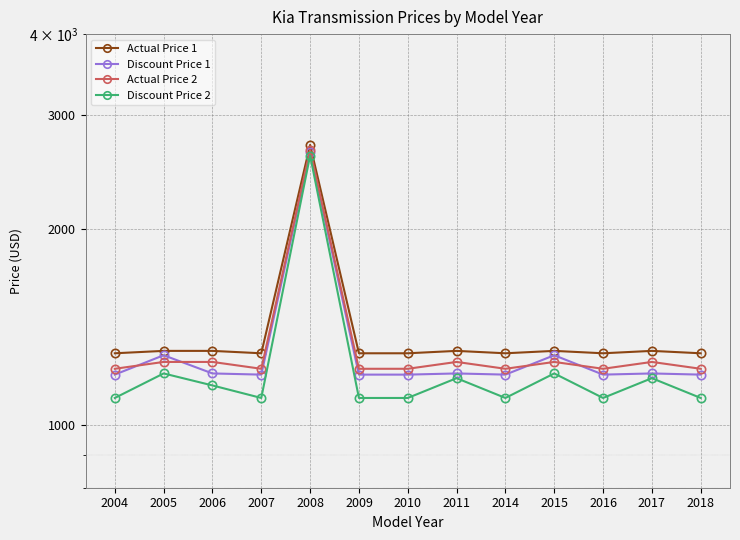

What value does the Actual Price 2 series have at 2015?

1250